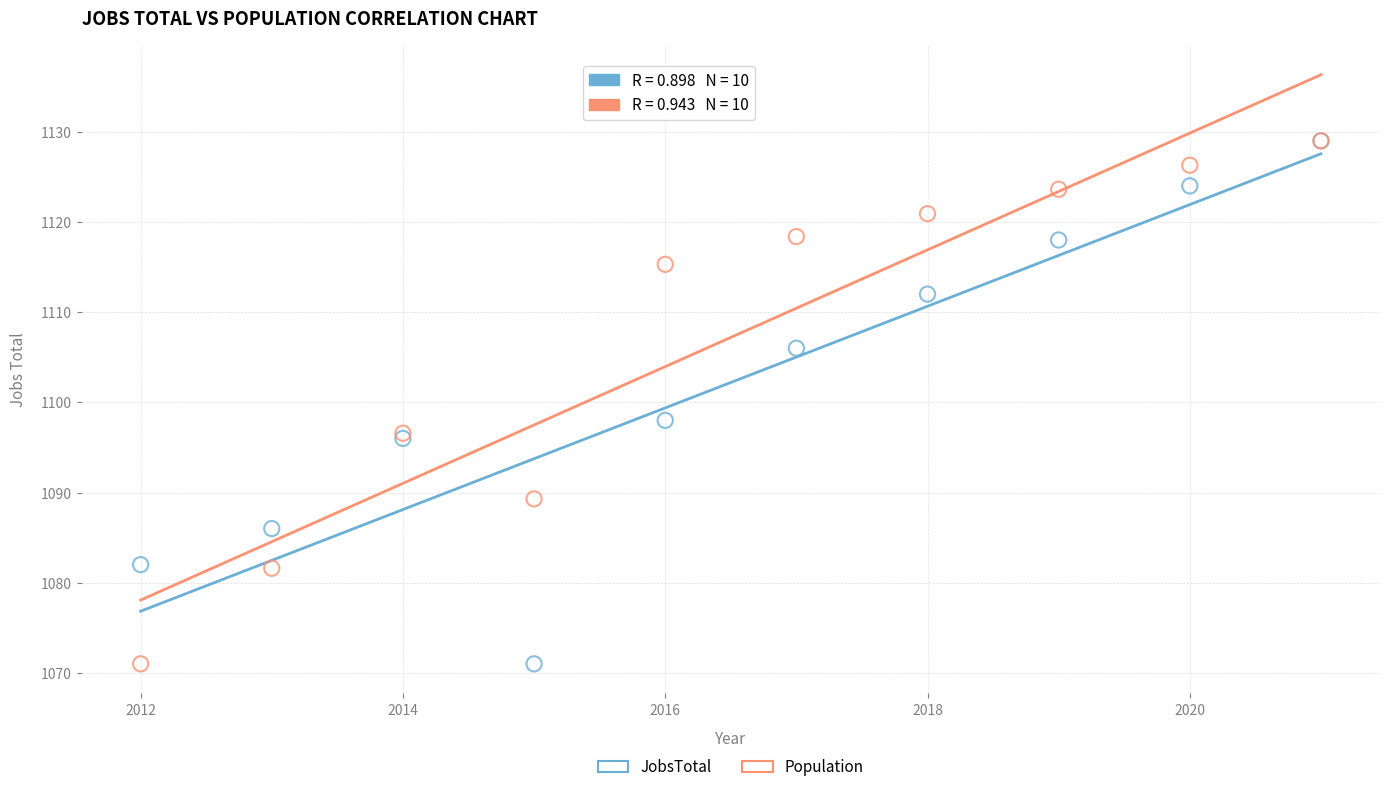

Across all series, what Y value is closest to 1100?

1098.0